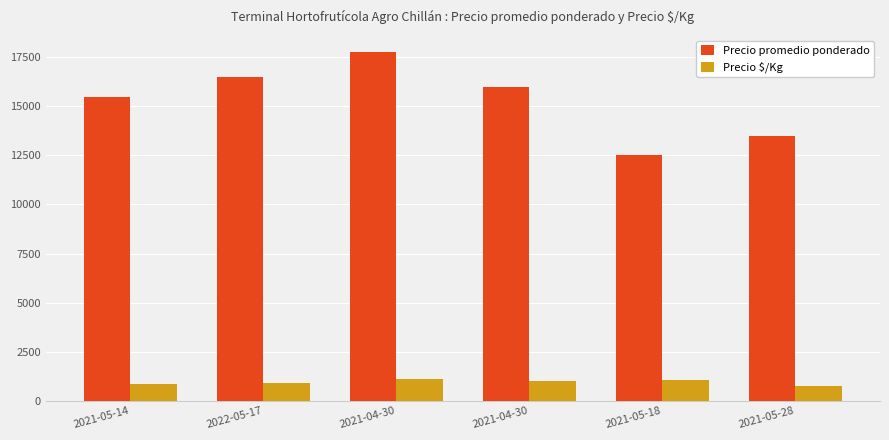

Reading left to right, extract all data points from this chart.

Precio promedio ponderado: 2021-05-14=15500	2022-05-17=16500	2021-04-30=17750	2021-04-30=16000	2021-05-18=12500	2021-05-28=13500
Precio $/Kg: 2021-05-14=861	2022-05-17=917	2021-04-30=1109	2021-04-30=1000	2021-05-18=1042	2021-05-28=750